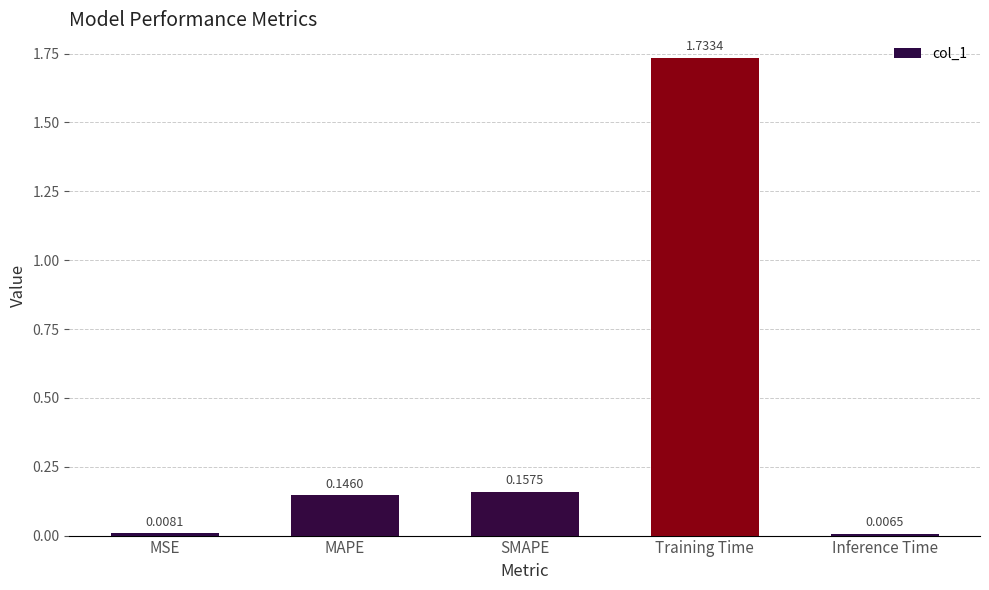

What is the sum of all values?

2.1